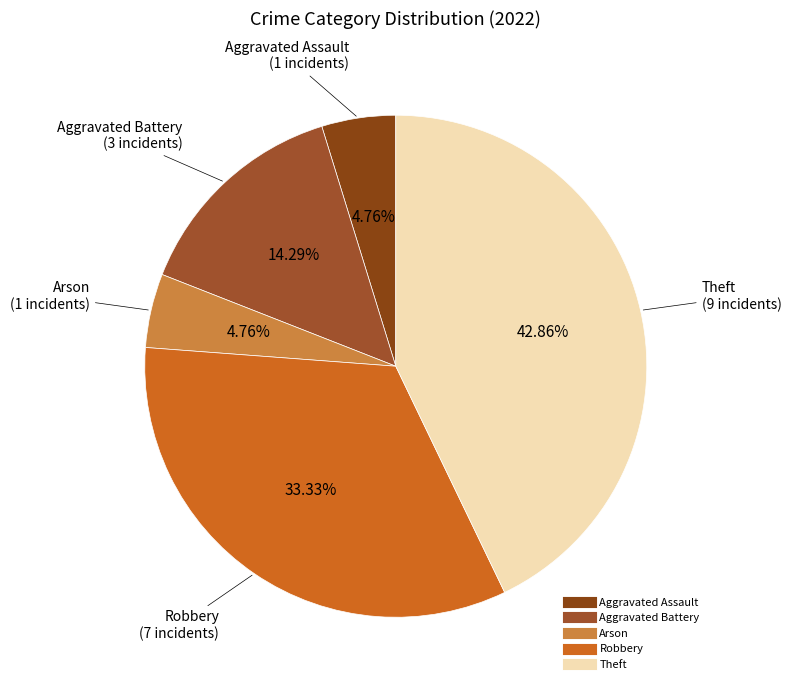

What percentage is the Aggravated Battery slice, to the nearest percent?

14%